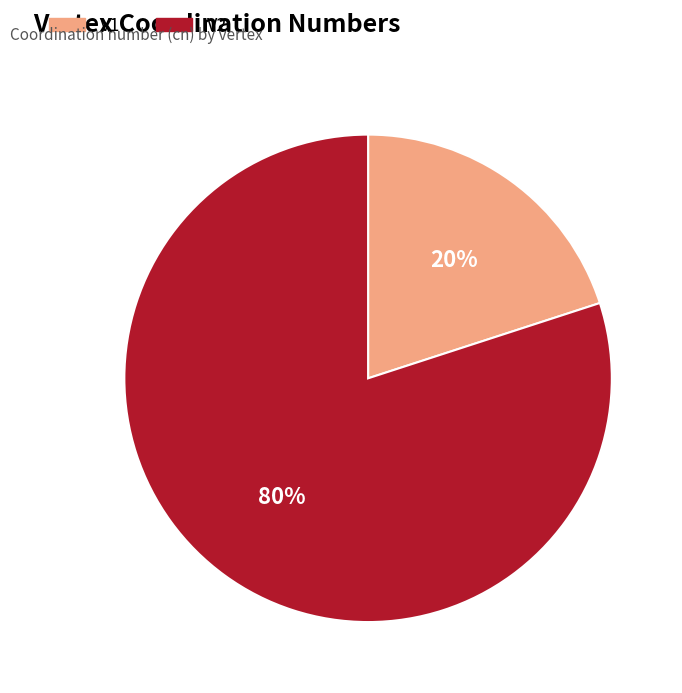

To the nearest percent, what is the combined percentage of V1 and V2?

100%